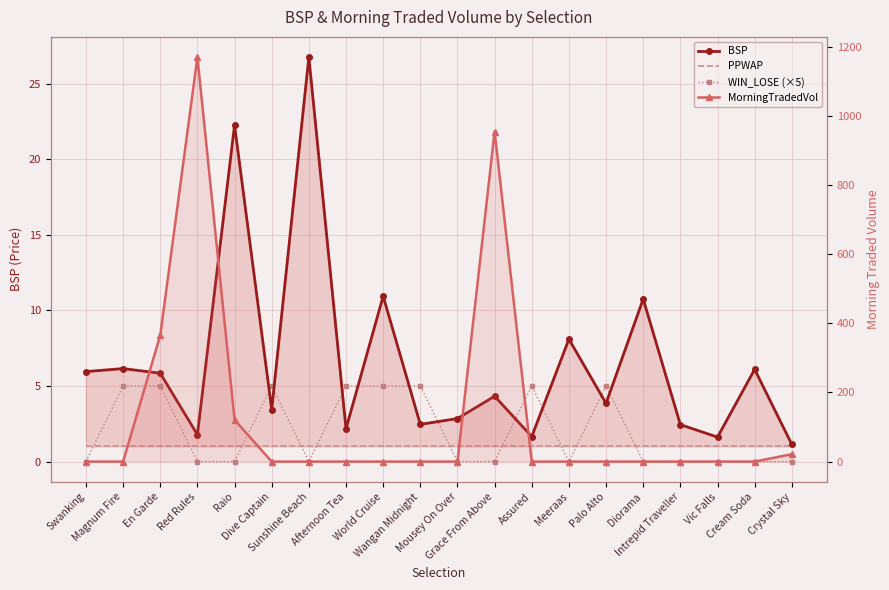

At which label does PPWAP reach its minimum?

Swanking